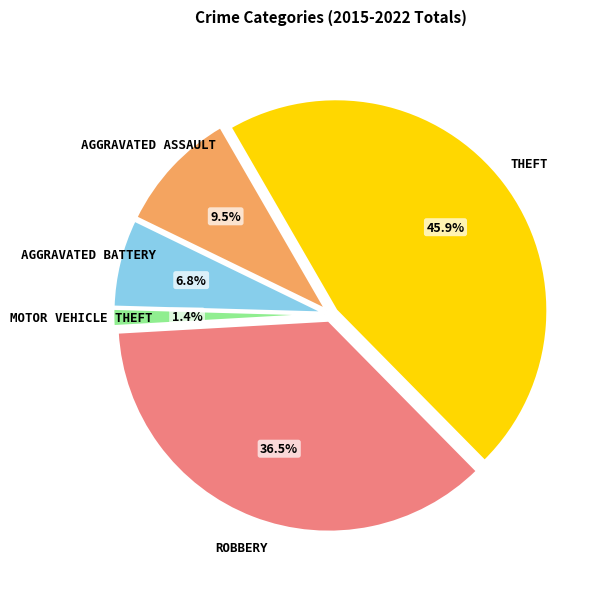

Is there any slice that represents more than half of the pie?

No